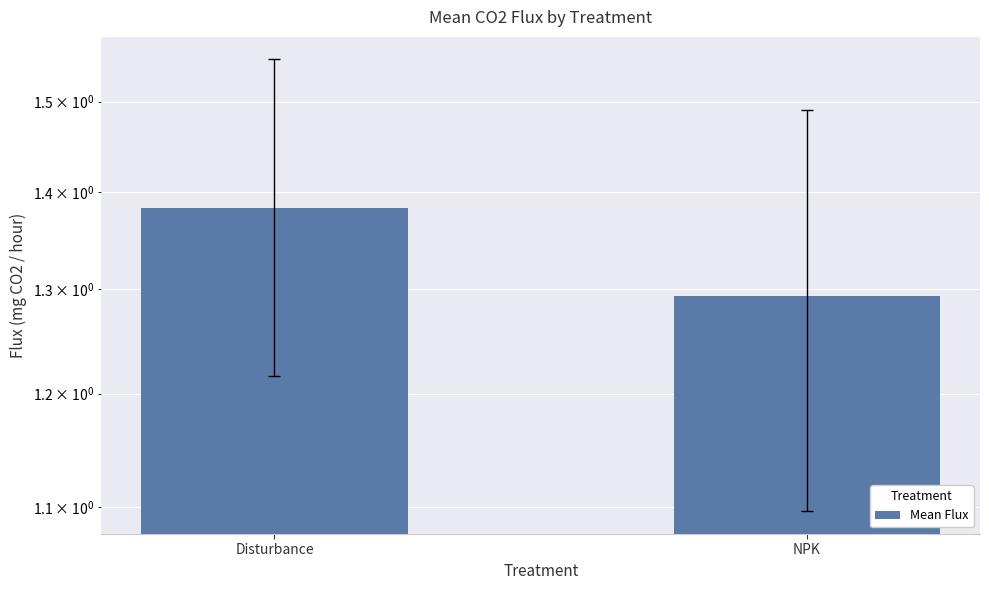

How many data points does each series have?

2